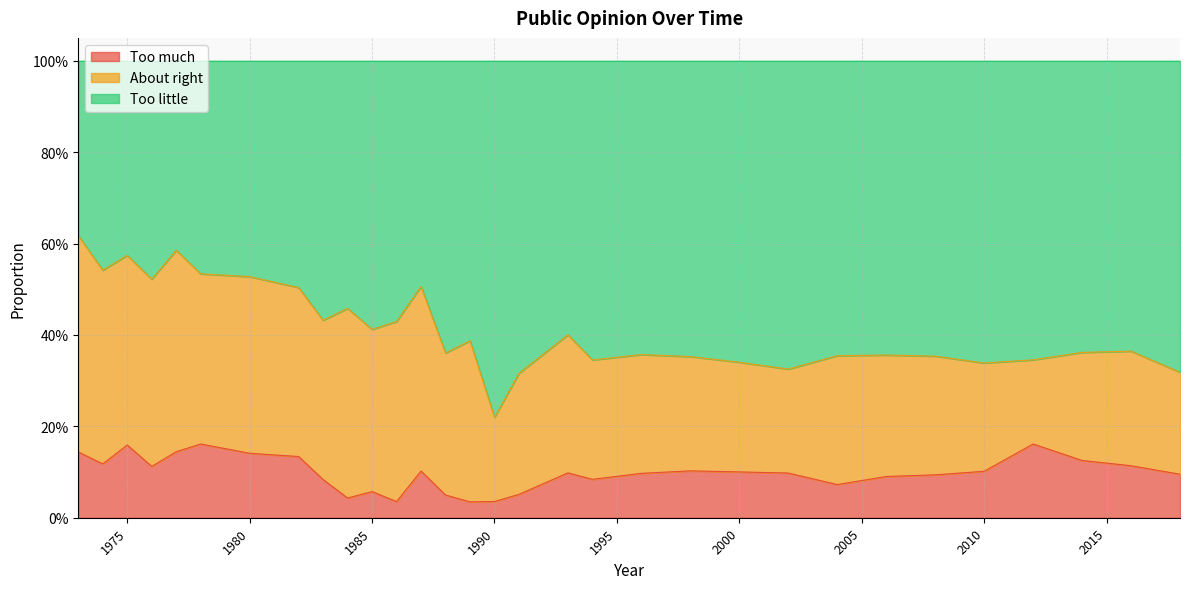

Is it true that Too little equals 0.3 at 1986?

False